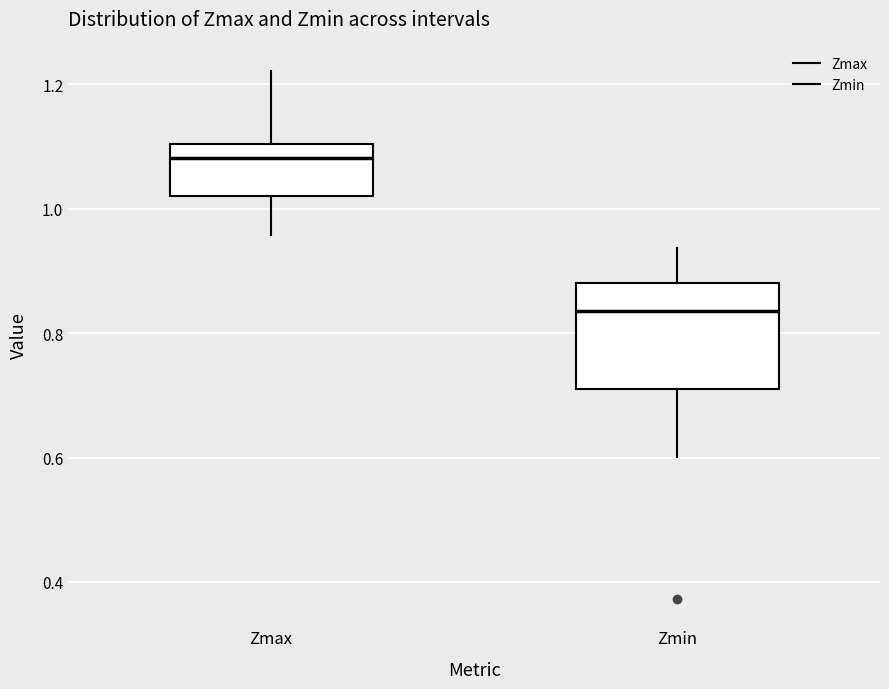

Reading left to right, read every box against the y-axis: the position of its median line, the range the box covers, and the ends of its whiskers. The values are not printed on the chart, so give them approximately, as read against the axis.

Zmax: median 1.08, box 1.02 to 1.10, whiskers 0.96 to 1.22
Zmin: median 0.84, box 0.72 to 0.88, whiskers 0.60 to 0.94